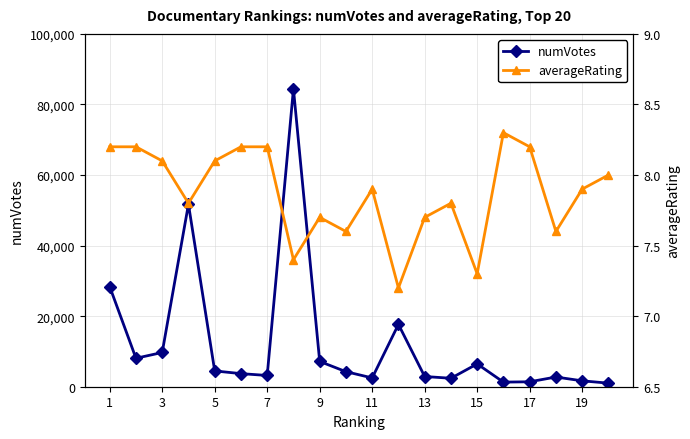

At which label does numVotes first exceed 4265?

1